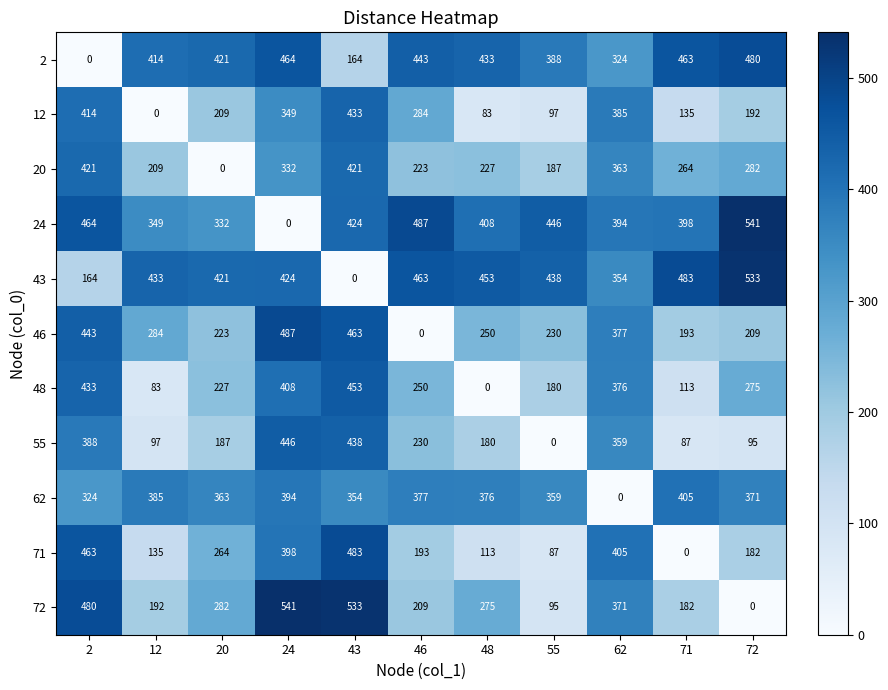

Rank the categories by 71 value from lowest to highest.

71, 55, 48, 12, 72, 46, 20, 24, 62, 2, 43